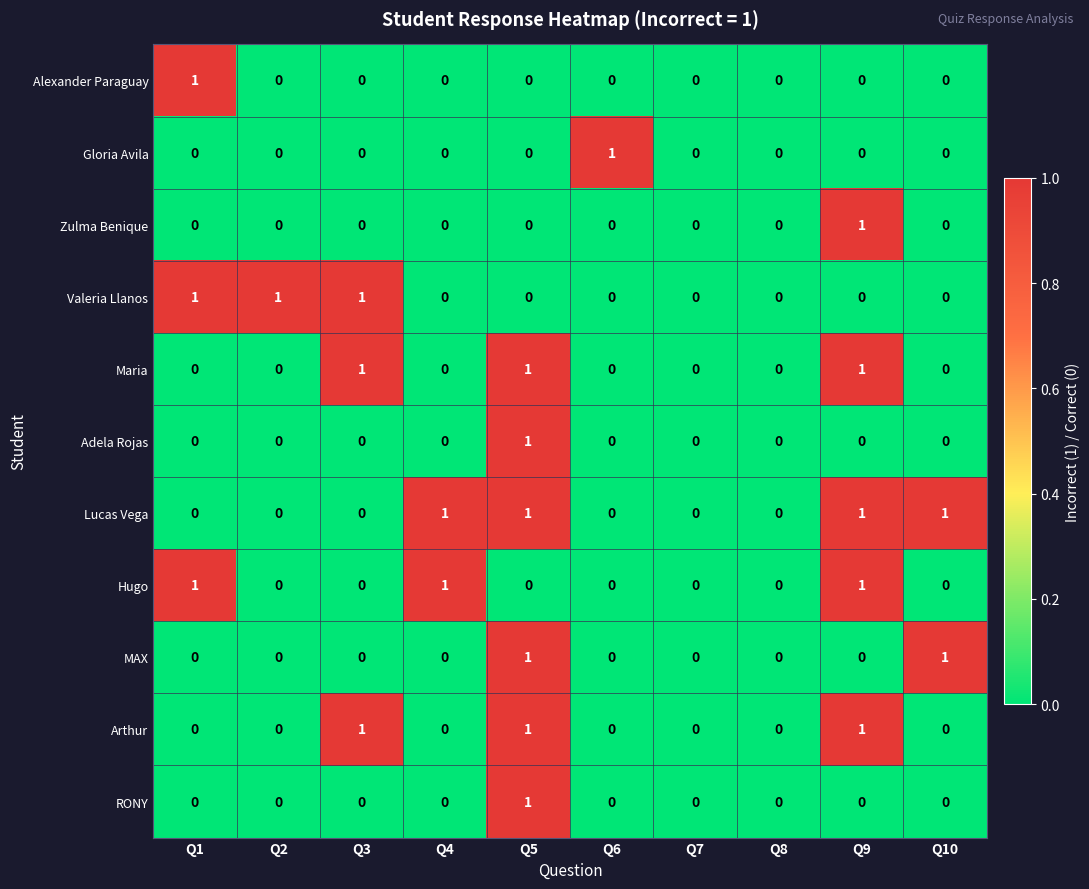

How many data points does each series have?

10